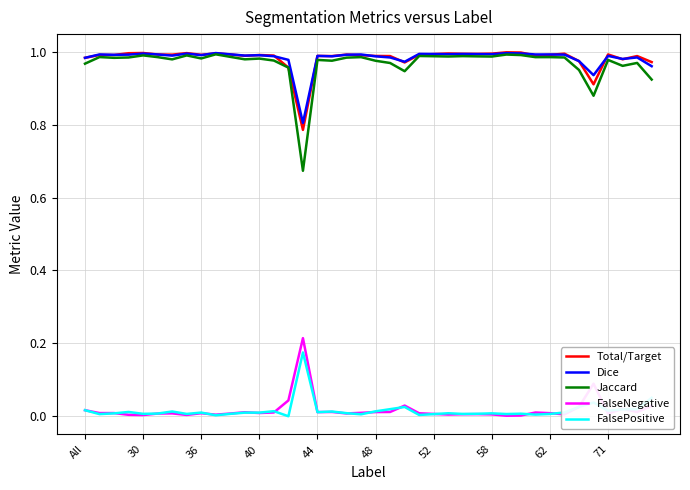

Which series has the largest range (max minus min)?

Jaccard